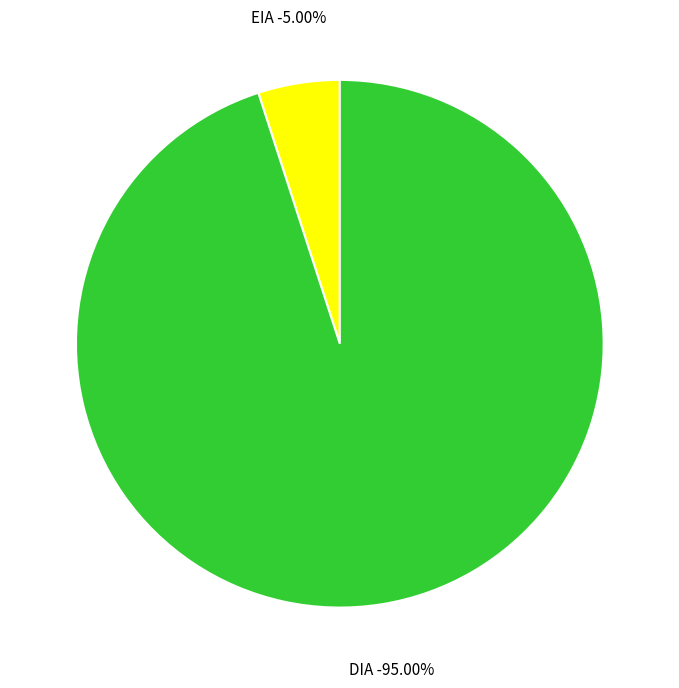

To the nearest percent, what is the combined percentage of DIA and EIA?

100%